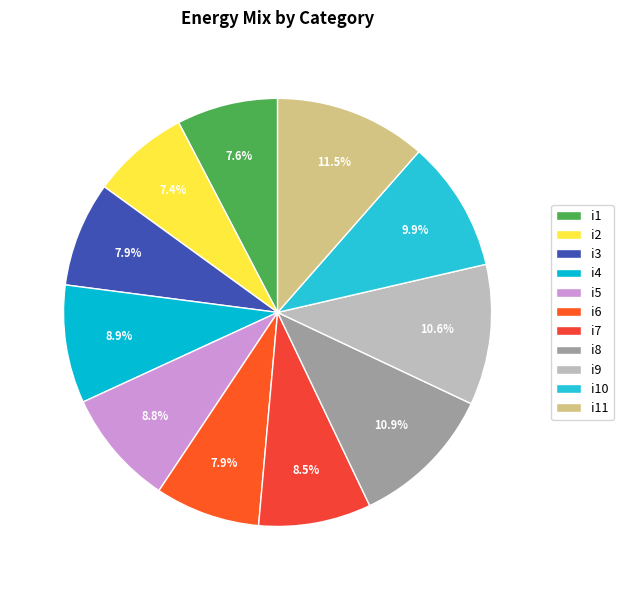

To the nearest percent, what portion does i4 represent?

9%